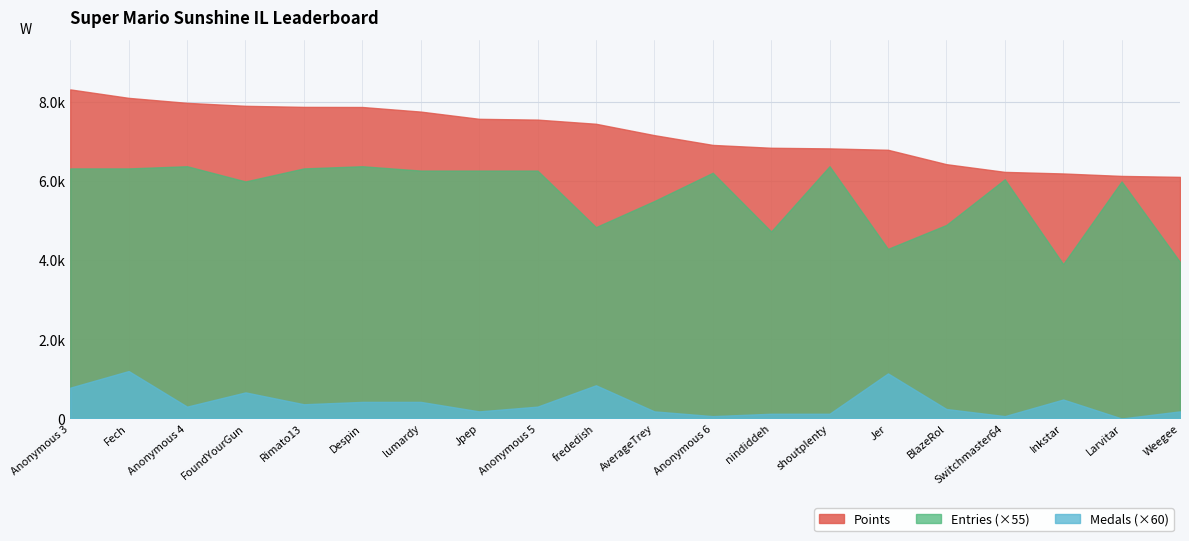

True or false: Points and Medals cross at least once.

False